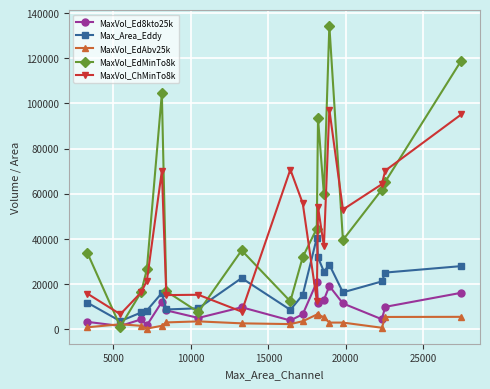

At how many categories does at least one series exceed 78969?

4